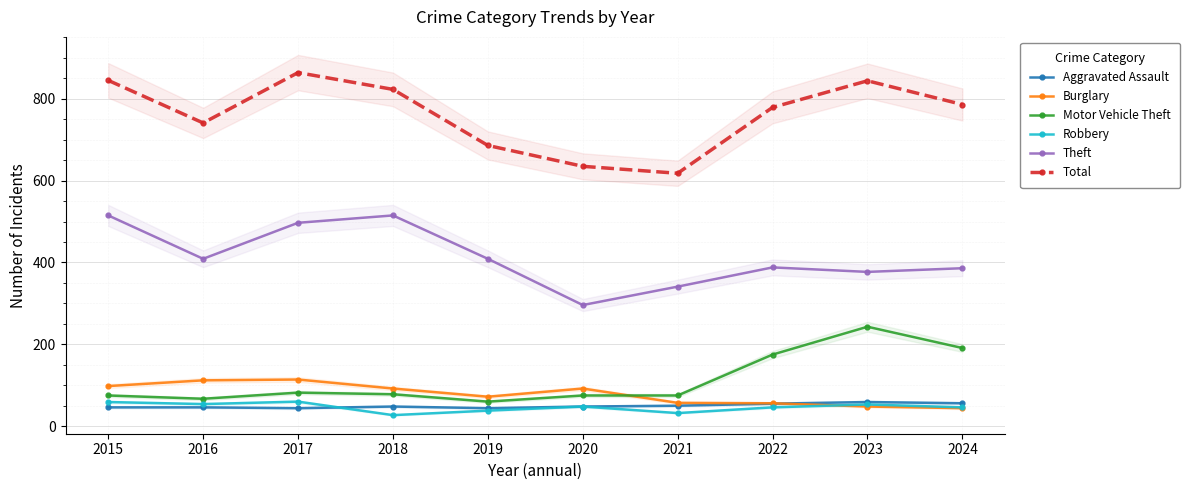

Reading right to left, transcribe all the data shown in this chart.

Aggravated Assault: 2024=56	2023=59	2022=55	2021=50	2020=48	2019=44	2018=48	2017=44	2016=46	2015=46
Burglary: 2024=44	2023=48	2022=56	2021=57	2020=92	2019=72	2018=92	2017=114	2016=112	2015=98
Motor Vehicle Theft: 2024=191	2023=243	2022=175	2021=75	2020=75	2019=60	2018=78	2017=82	2016=67	2015=75
Robbery: 2024=46	2023=53	2022=46	2021=32	2020=48	2019=38	2018=27	2017=60	2016=54	2015=59
Theft: 2024=386	2023=377	2022=388	2021=341	2020=296	2019=409	2018=515	2017=497	2016=409	2015=515
Total: 2024=786	2023=844	2022=779	2021=618	2020=635	2019=686	2018=823	2017=864	2016=741	2015=845